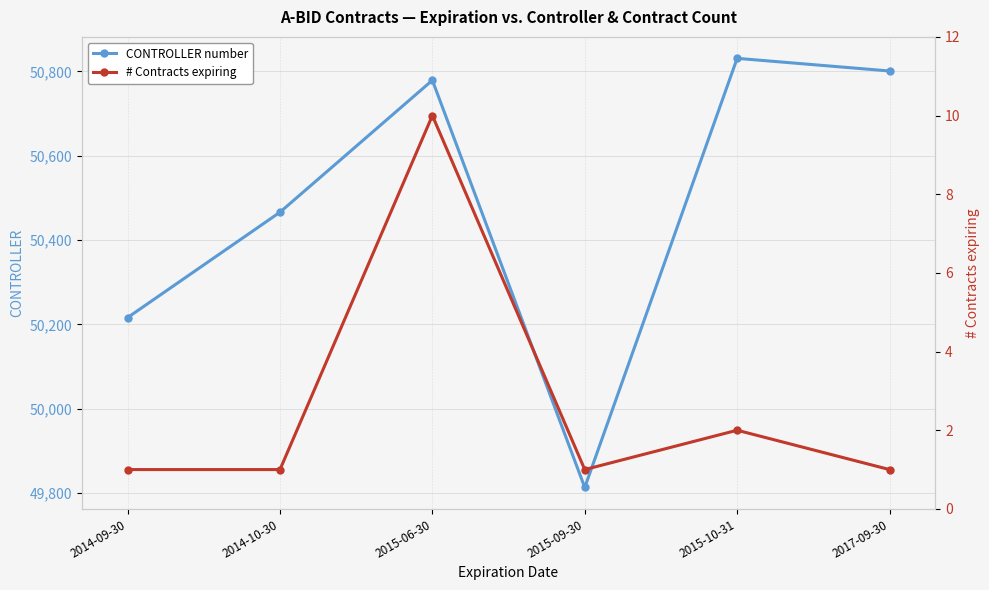

What is the average value of the CONTROLLER number series?

50484